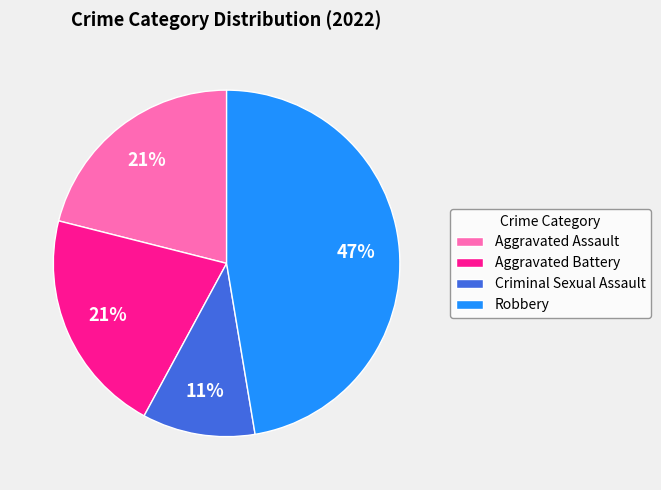

To the nearest percent, what percentage of the pie is Aggravated Assault?

21%